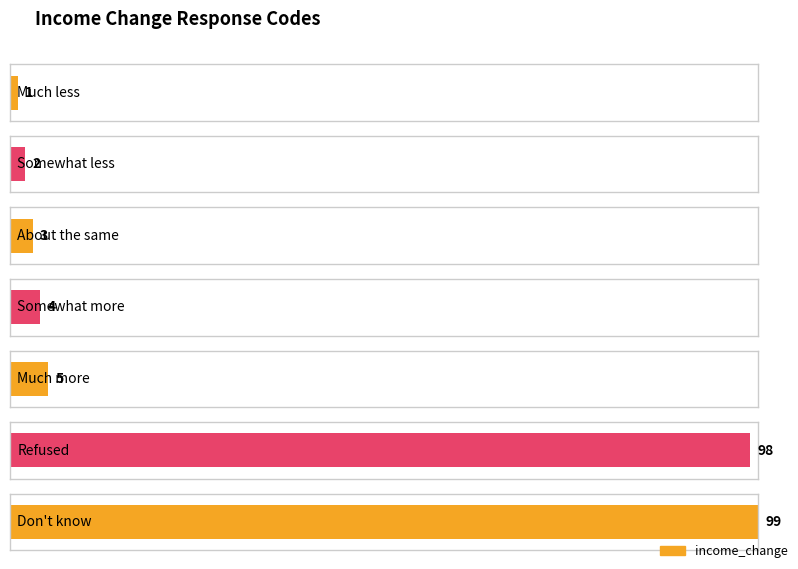

Is it true that the value at Refused is 98?

True